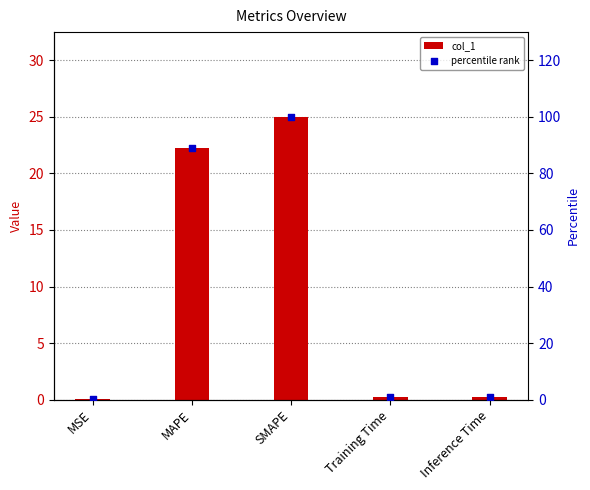

Which series reaches the minimum Y coordinate?

col_1